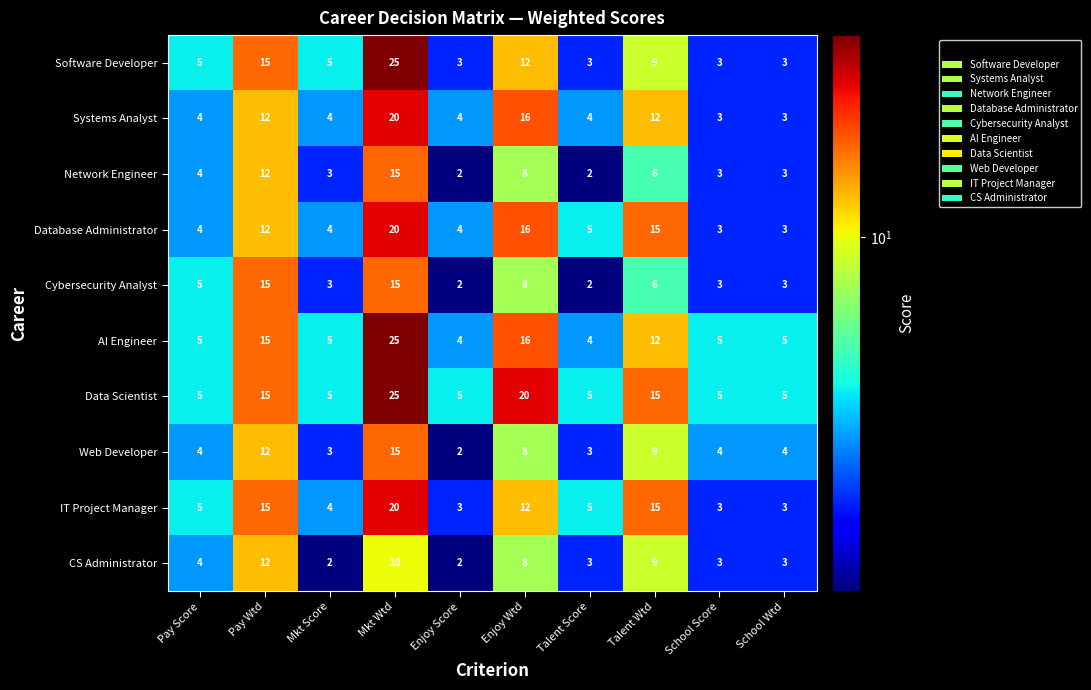

What is the sum of all Web Developer values?

64